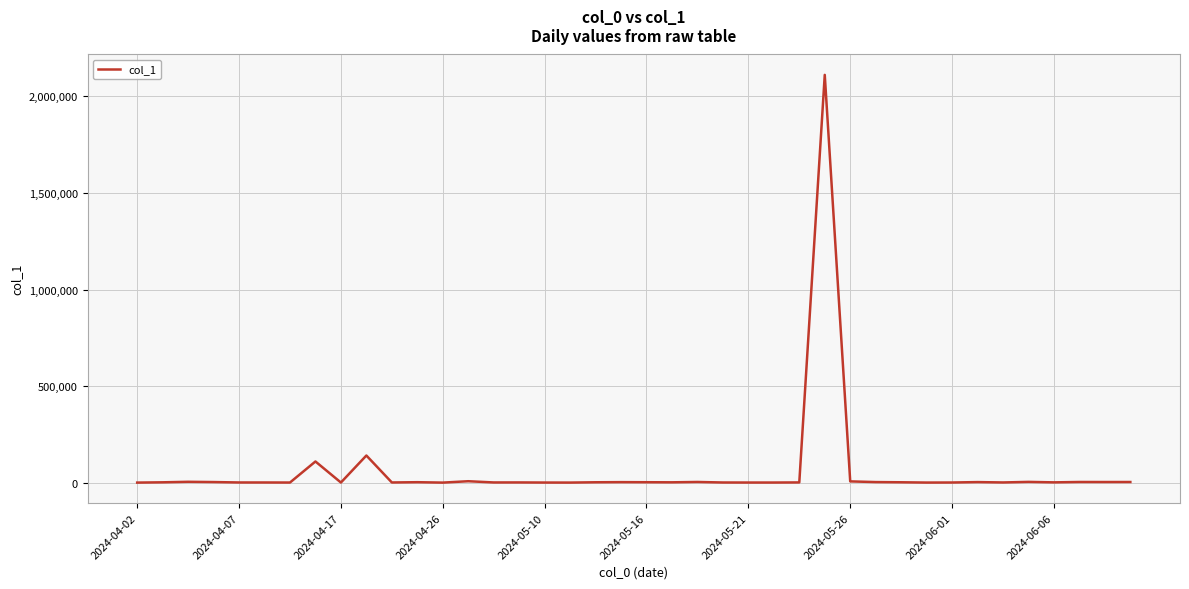

What is the difference between the maximum and minimum values?

2111510